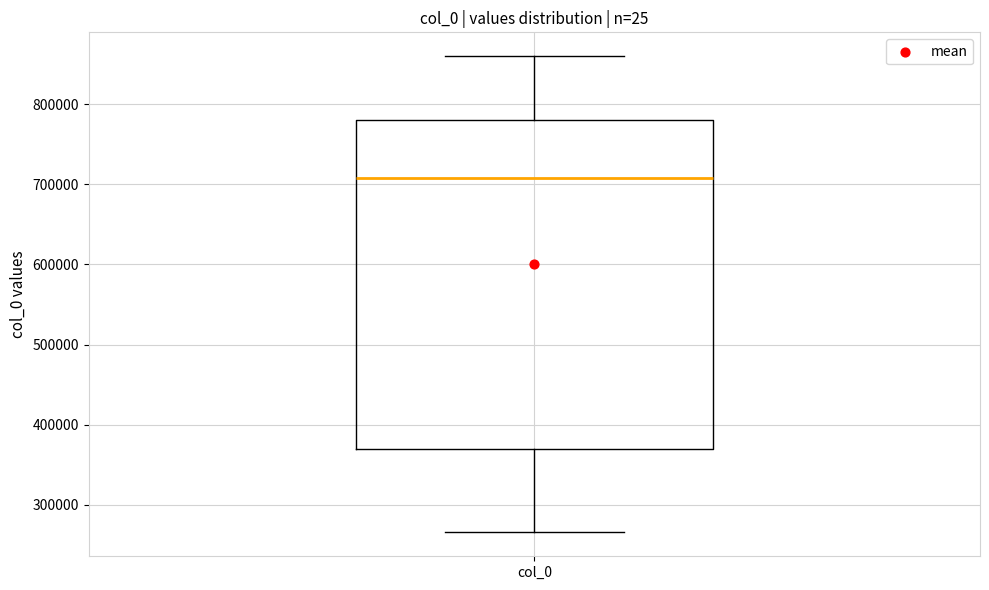

Transcribe this box plot: give where the median line is, the range the box spans, and where the two whiskers end, as read against the y-axis. The values are not printed on the chart, so give them approximately, as read against the axis.

median 710000, box 370000 to 780000, whiskers 270000 to 860000